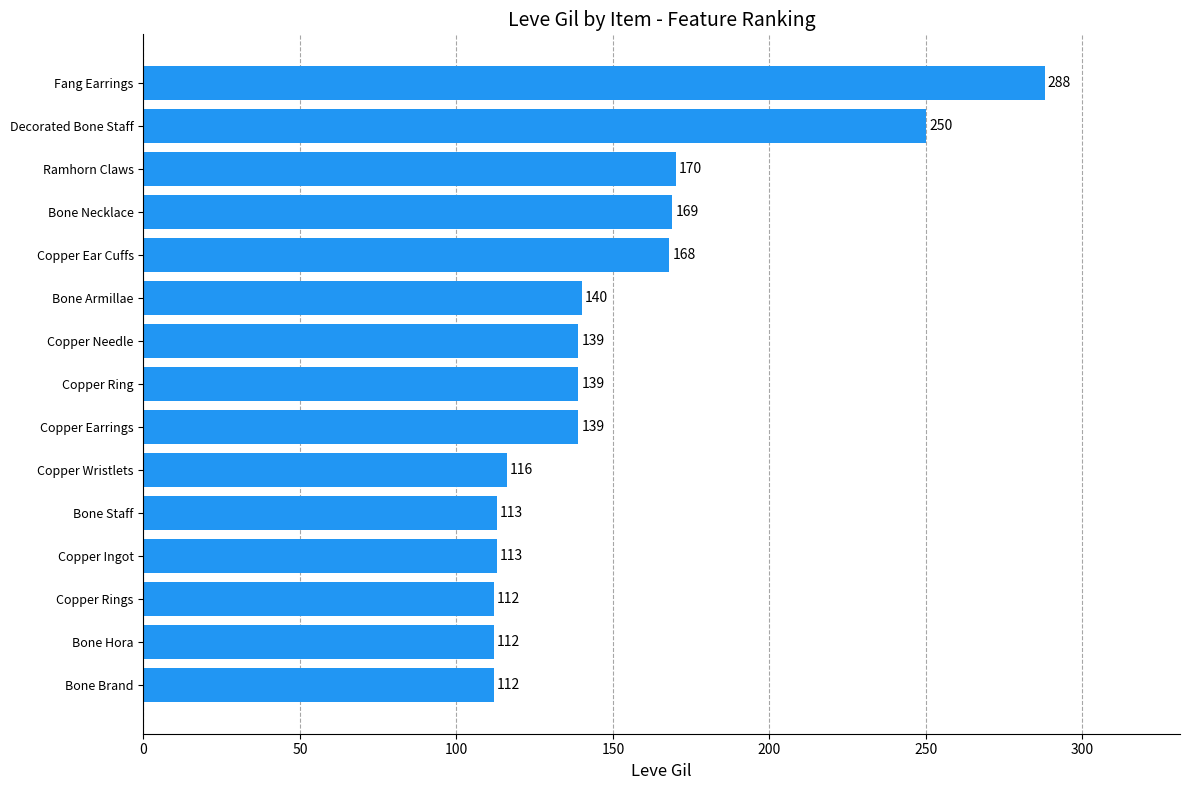

Reading bottom to top, extract all data points from this chart.

Bone Brand=112	Bone Hora=112	Copper Rings=112	Copper Ingot=113	Bone Staff=113	Copper Wristlets=116	Copper Earrings=139	Copper Ring=139	Copper Needle=139	Bone Armillae=140	Copper Ear Cuffs=168	Bone Necklace=169	Ramhorn Claws=170	Decorated Bone Staff=250	Fang Earrings=288